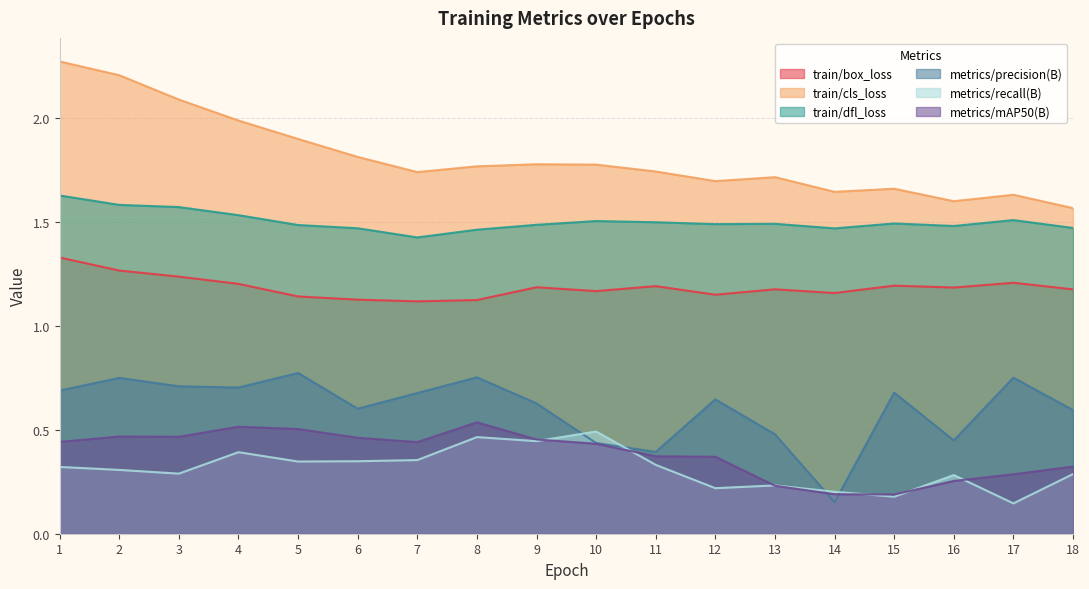

What is the value of the train/cls_loss point at the 15th from the left?

1.7